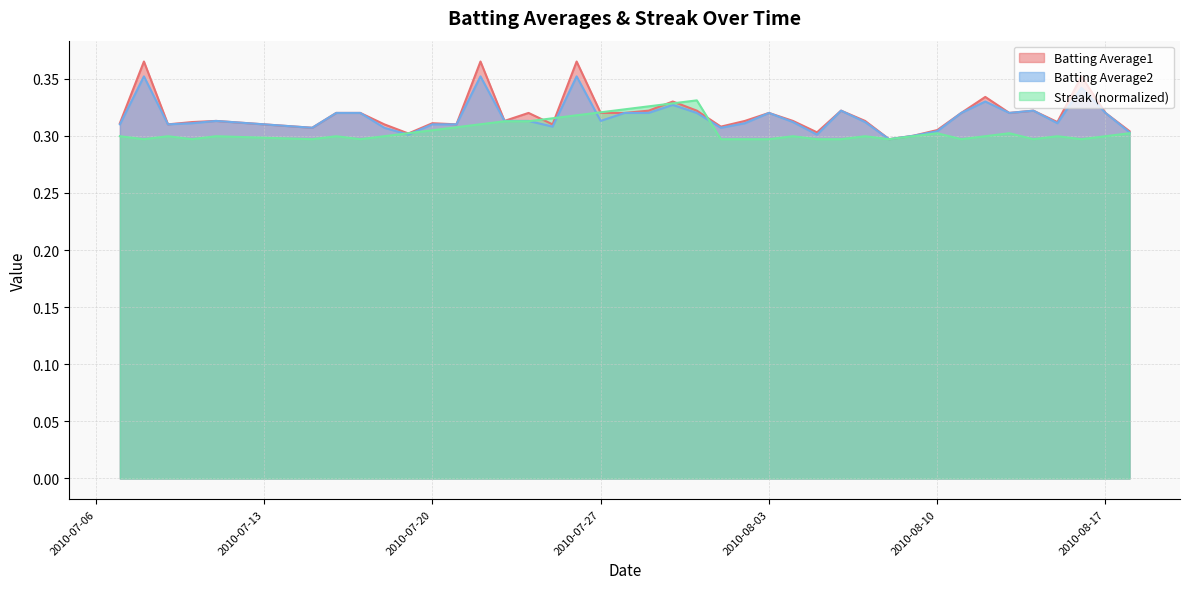

What is the maximum value for Batting Average1?

0.4